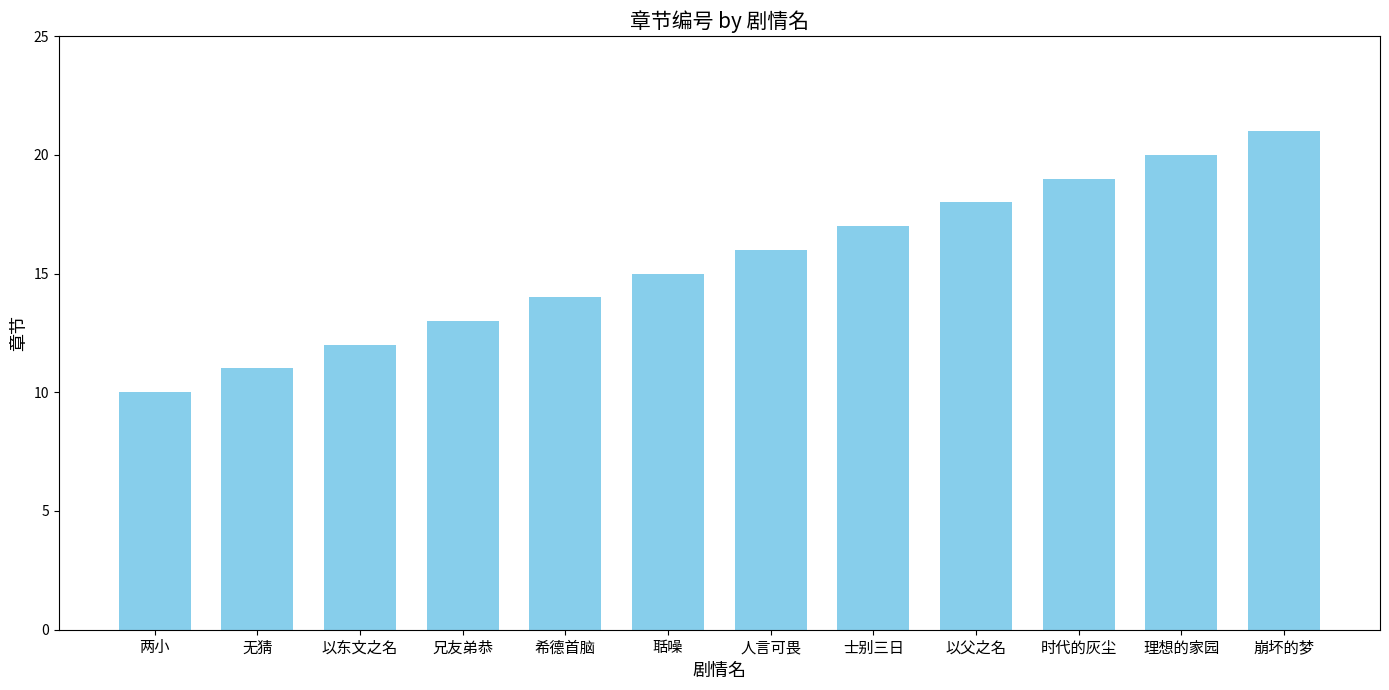

Rank the categories by value from lowest to highest.

两小, 无猜, 以东文之名, 兄友弟恭, 希德首脑, 聒噪, 人言可畏, 士别三日, 以父之名, 时代的灰尘, 理想的家园, 崩坏的梦